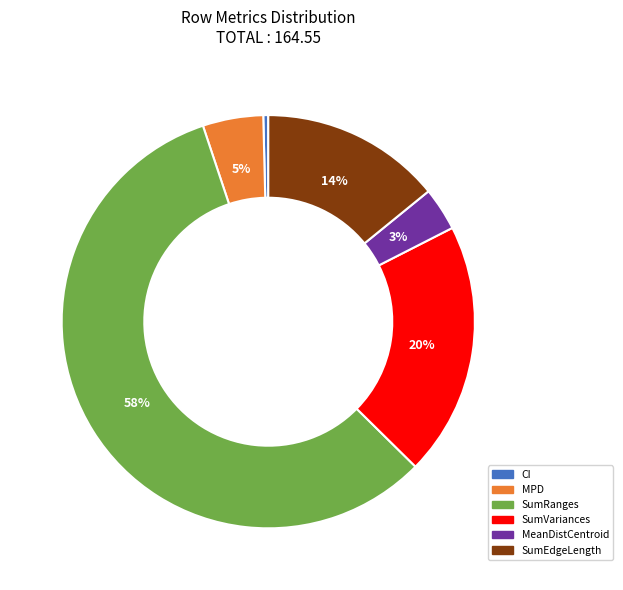

What is the smallest slice in the pie chart?

CI